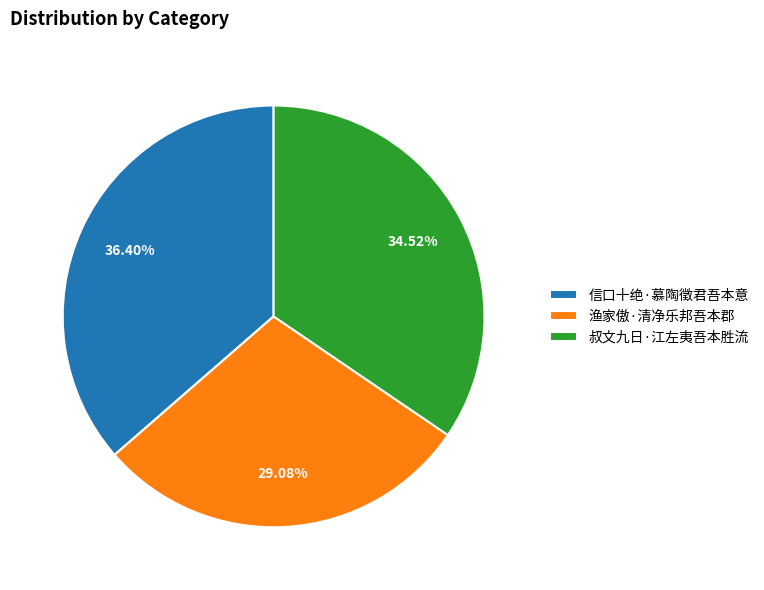

Is it true that 叔文九日·江左夷吾本胜流 is 35% of the pie?

True